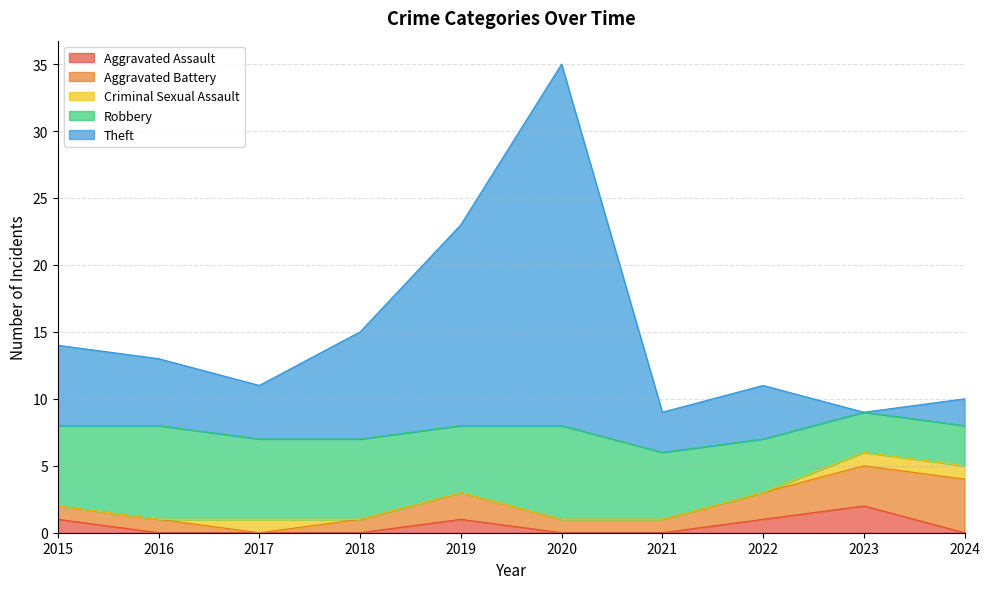

Rank the series by their maximum value, from highest to lowest.

Theft, Robbery, Aggravated Battery, Aggravated Assault, Criminal Sexual Assault